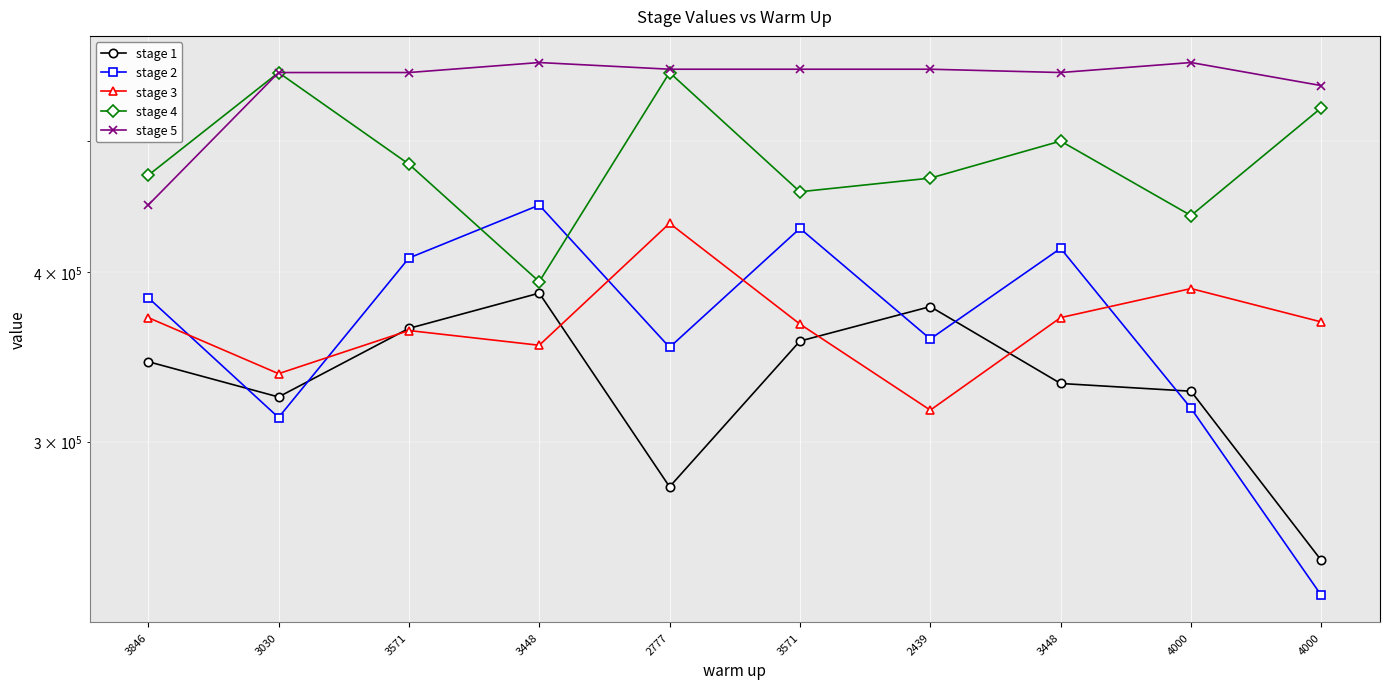

What is the average value of the stage 1 series?

333103